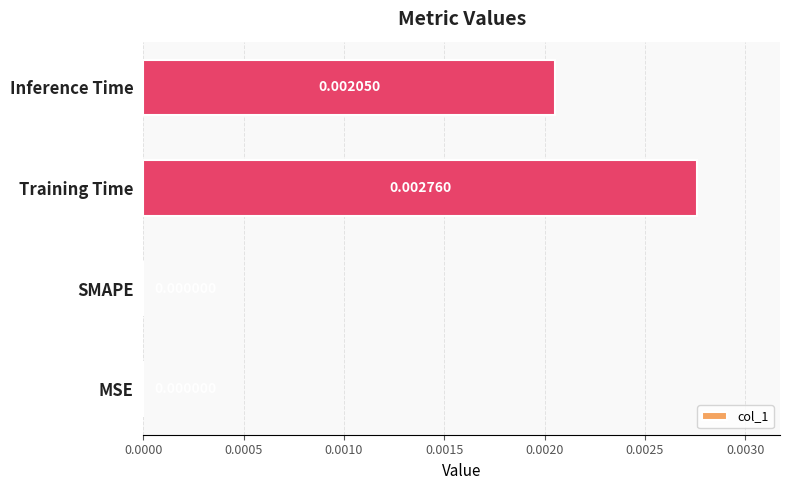

Which has a higher value, MSE or Training Time?

Training Time